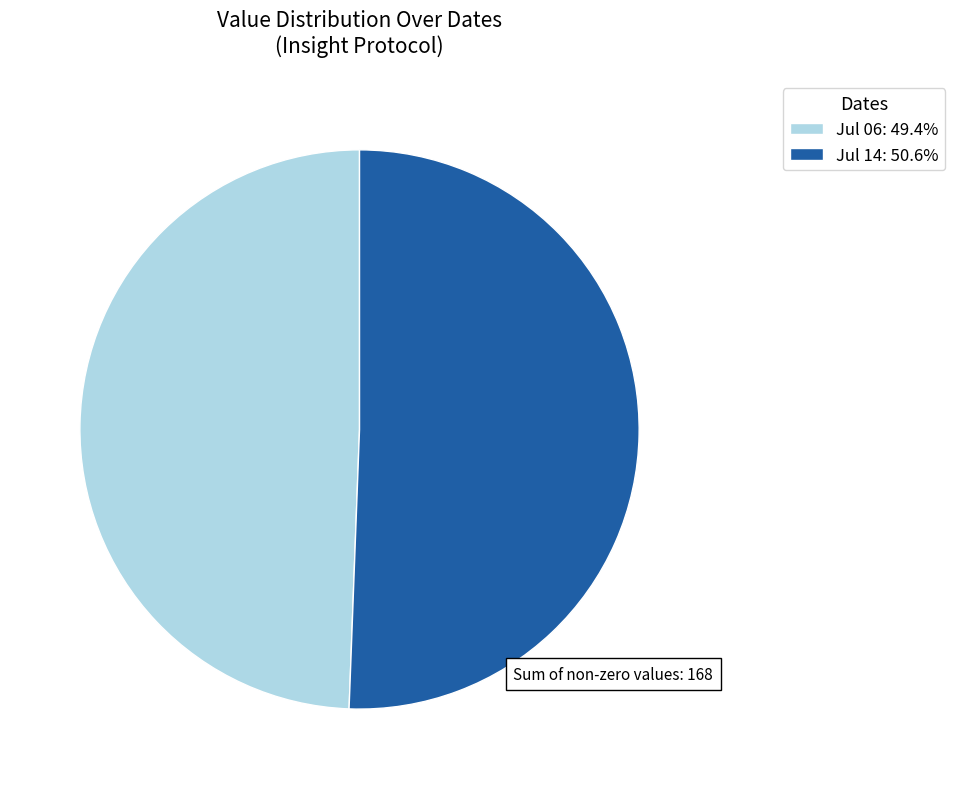

How many segments does this pie chart have?

2